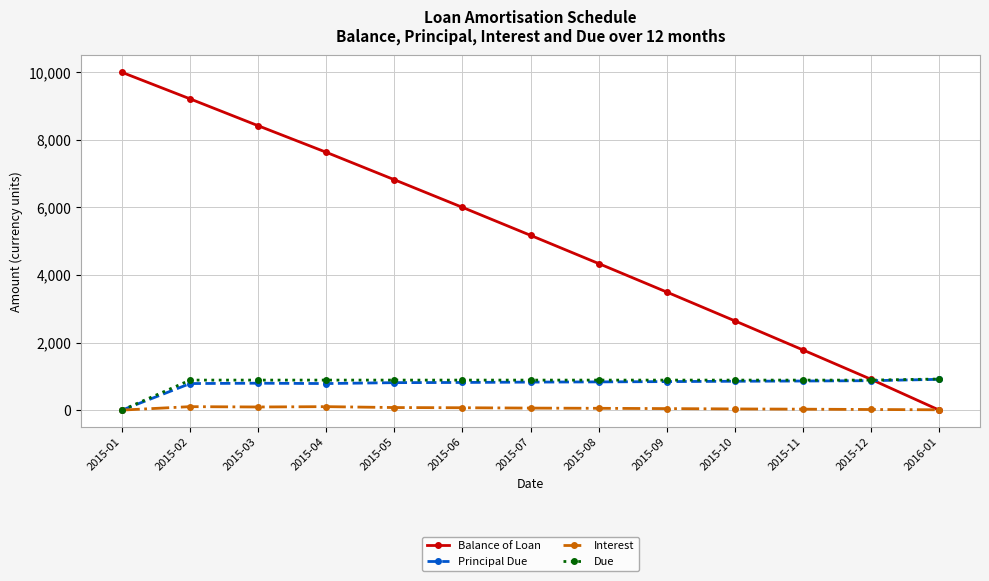

What is the average value of the Interest series?

52.7